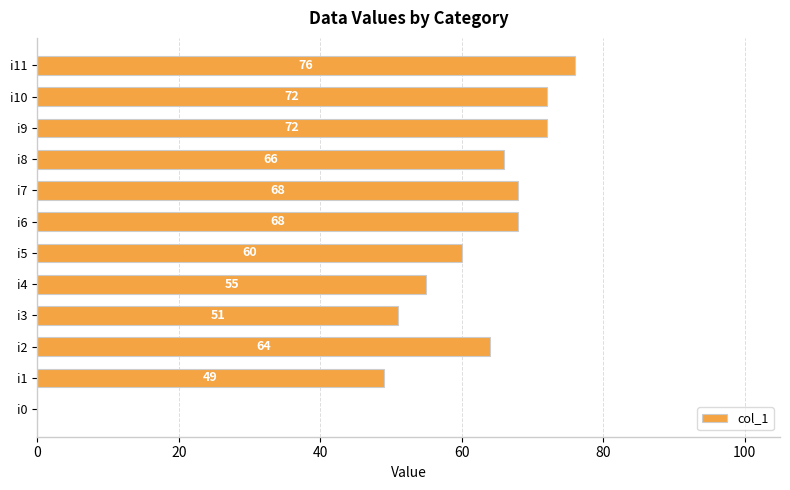

Where is the data nearest to the value 38?

i1